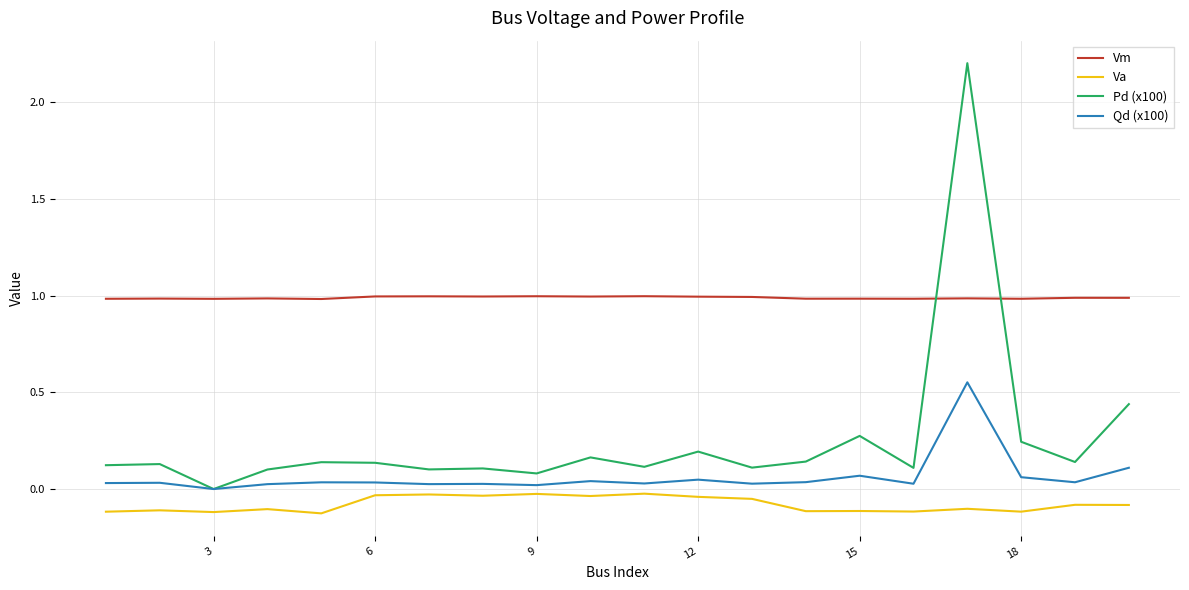

Which series has the widest spread of values?

Pd (x100)